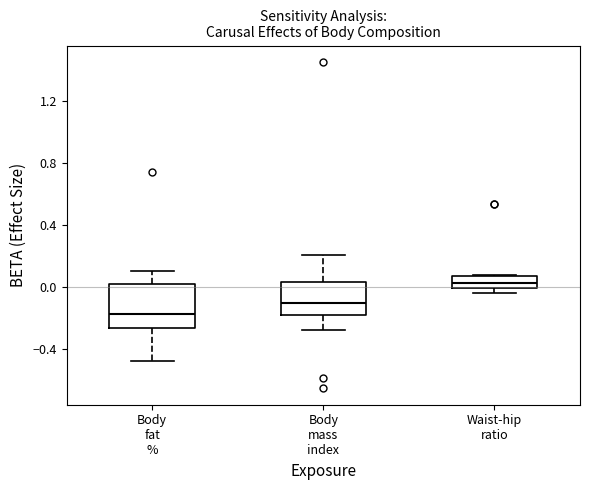

Which box has the highest median line?

Waist-hip ratio